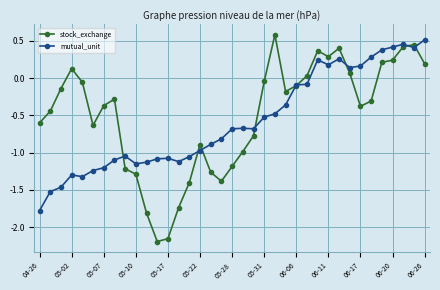

True or false: mutual_unit has more than 0 interior local peaks.

True